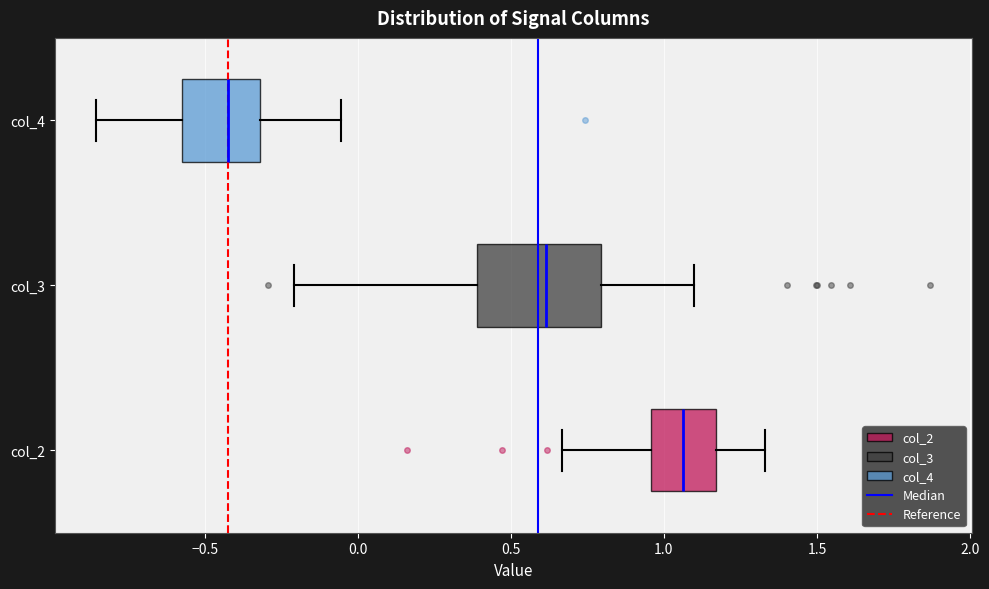

Comparing the boxes themselves (not the whiskers), which one is the widest?

col_3